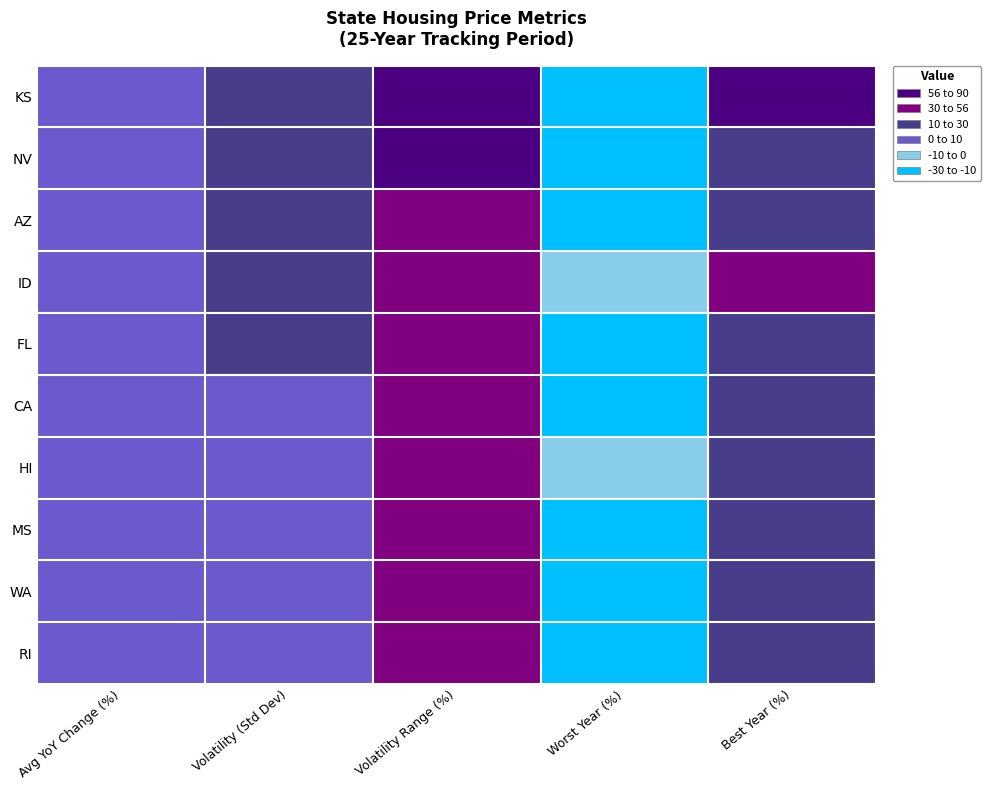

Rank the series at Volatility Range (%) from lowest to highest value.

RI, CA, WA, HI, FL, ID, MS, AZ, NV, KS